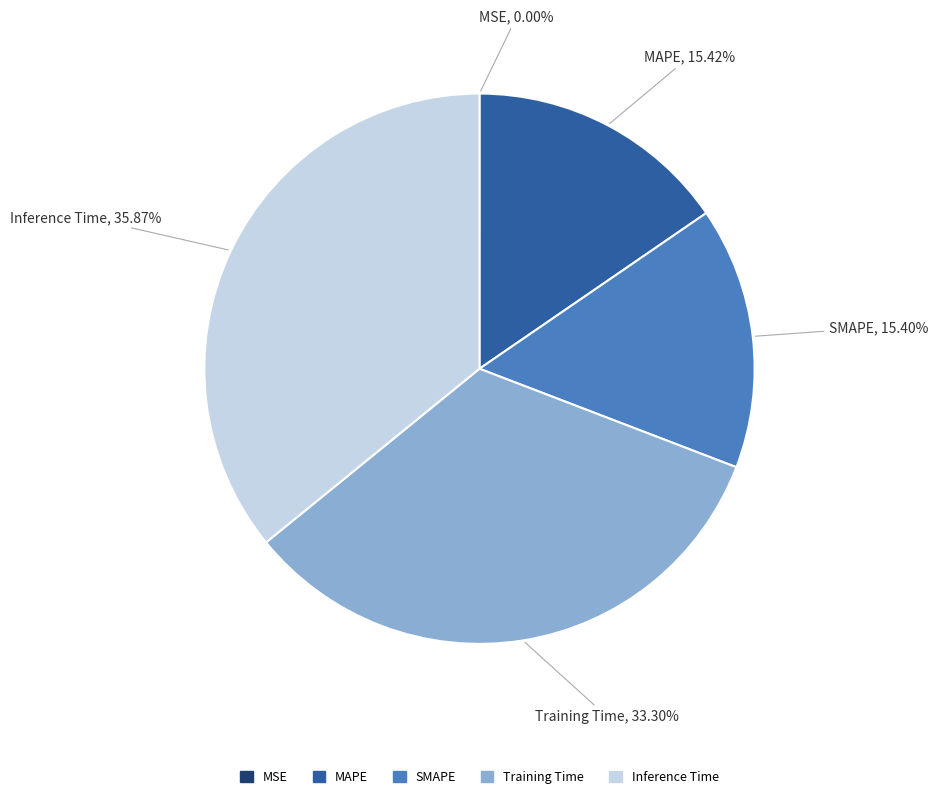

What percentage is NOT represented by Training Time?

66.7%